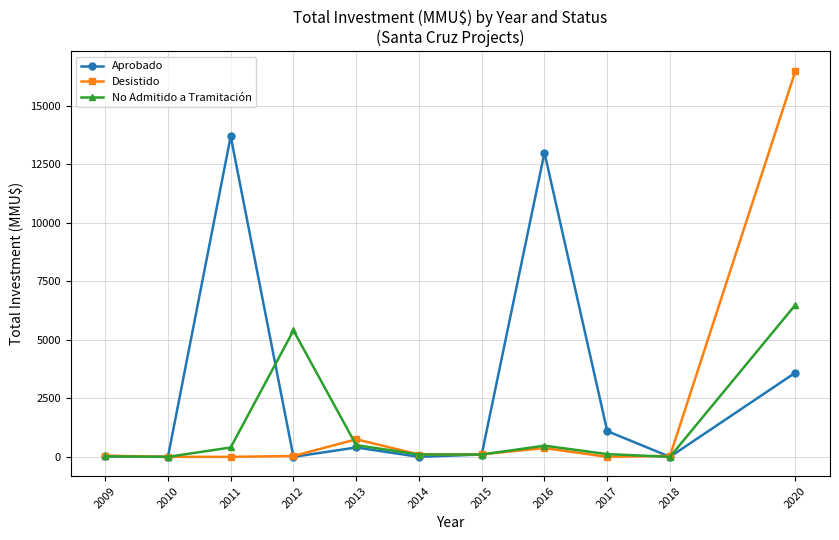

Is it true that Desistido equals -9926 at 2017?

False